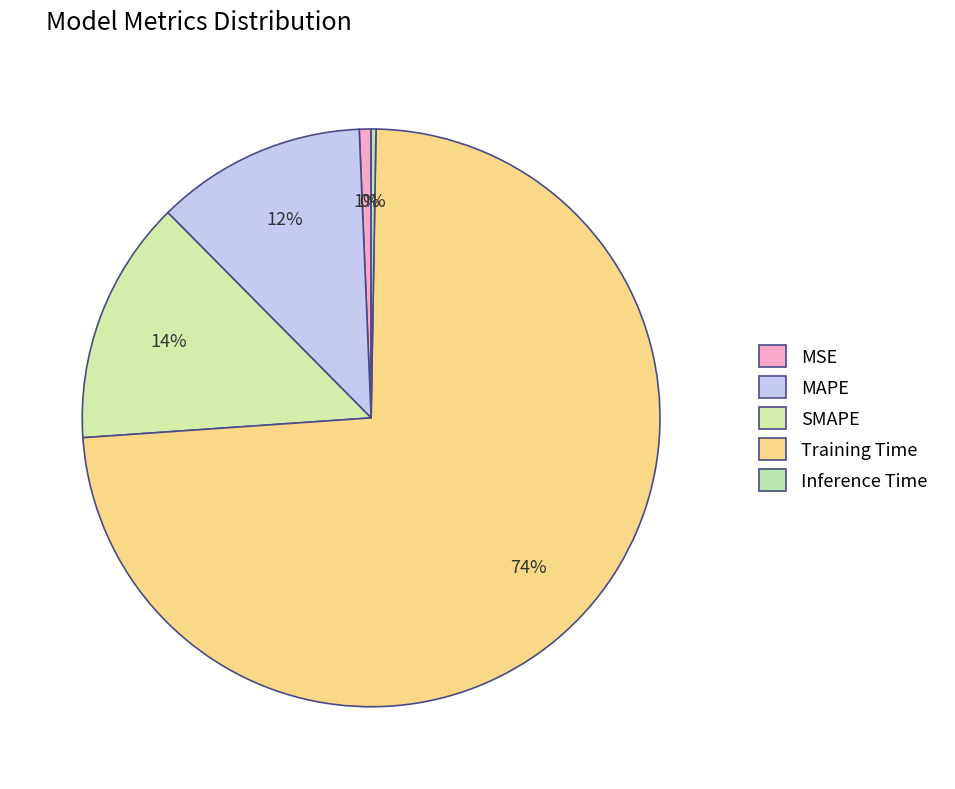

Is it true that Inference Time is 10% of the pie?

False